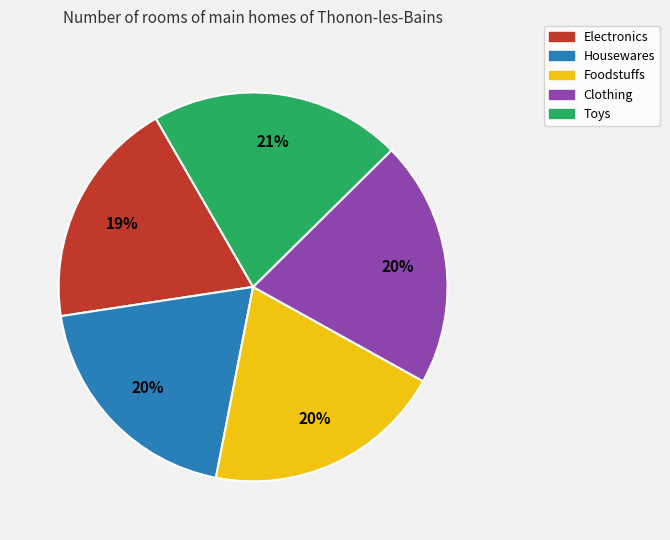

What is the ratio of the value at Toys to the value at Electronics?

1.1